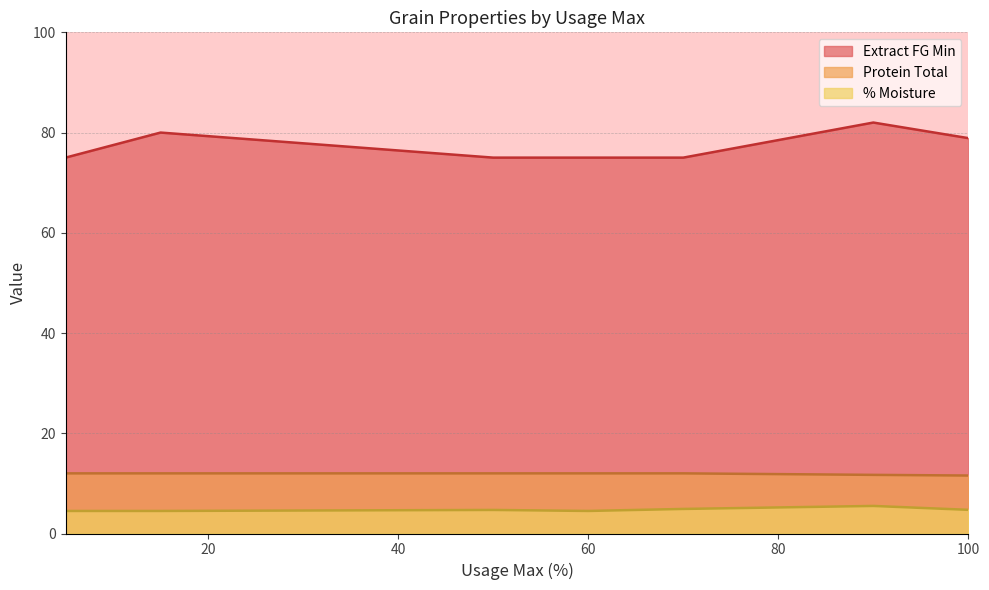

True or false: % Moisture and Extract FG Min cross at least once.

False